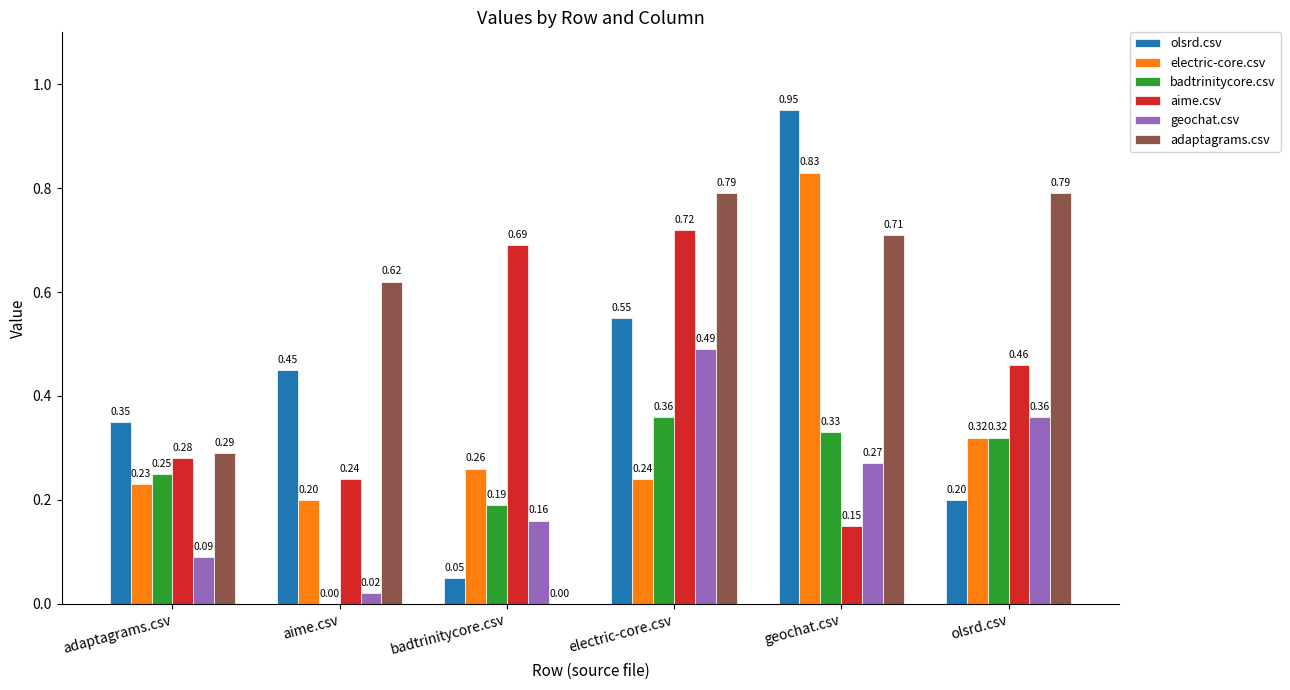

What are all the series names shown in the legend?

olsrd.csv, electric-core.csv, badtrinitycore.csv, aime.csv, geochat.csv, adaptagrams.csv